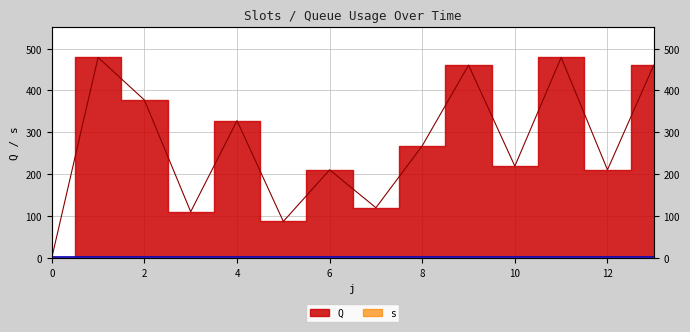

Does the chart display data point markers on the line(s)?

No